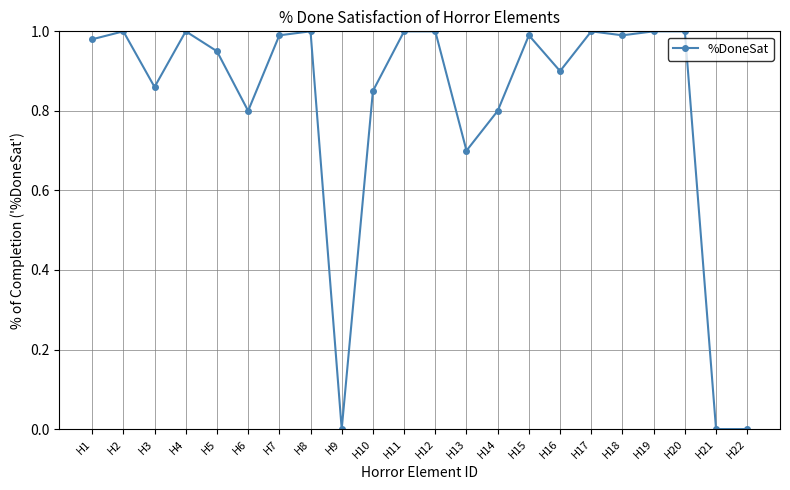

Is it true that the value at H21 is 0.5?

False